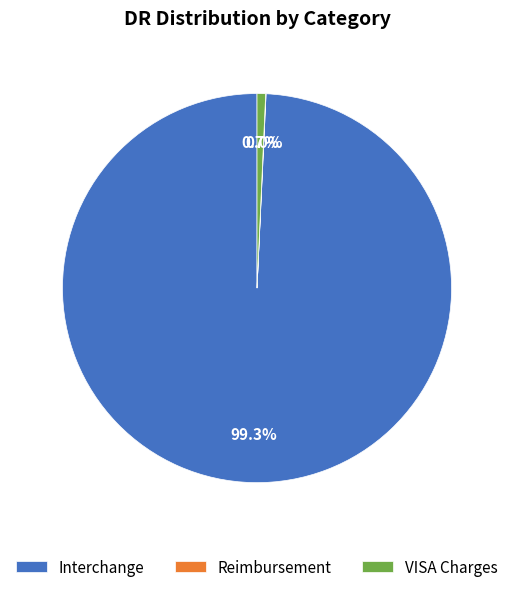

Approximately how many times larger is the value at Interchange compared to VISA Charges?

140.0